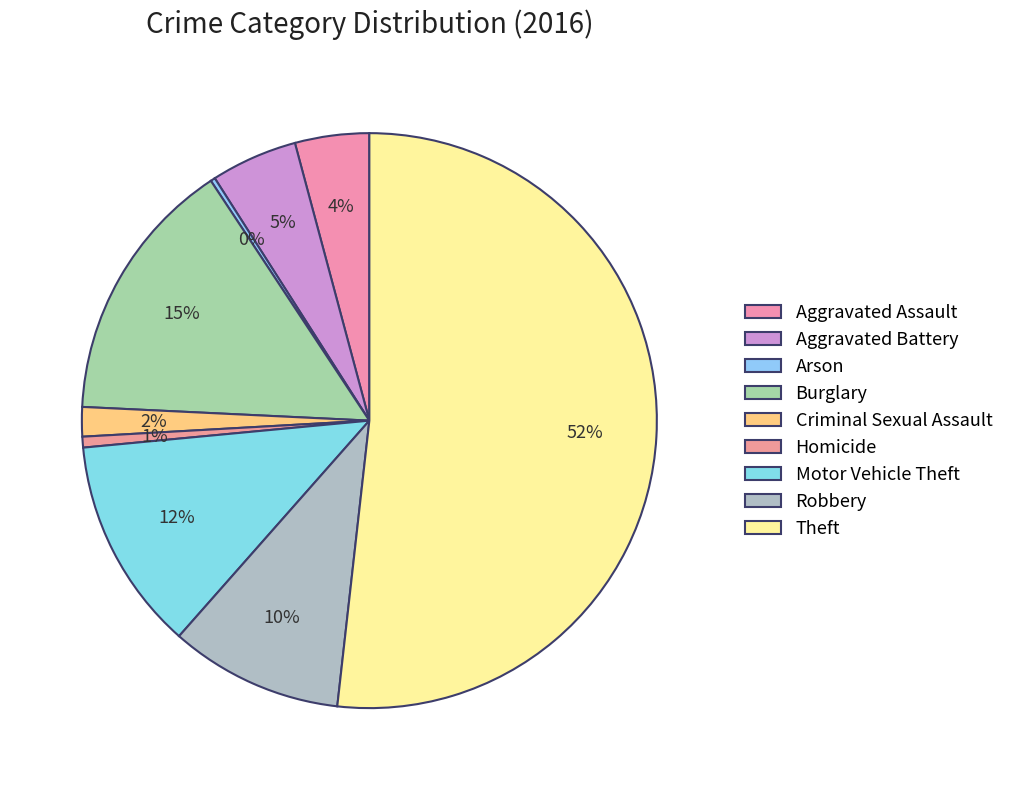

Count the number of slices in the pie.

9